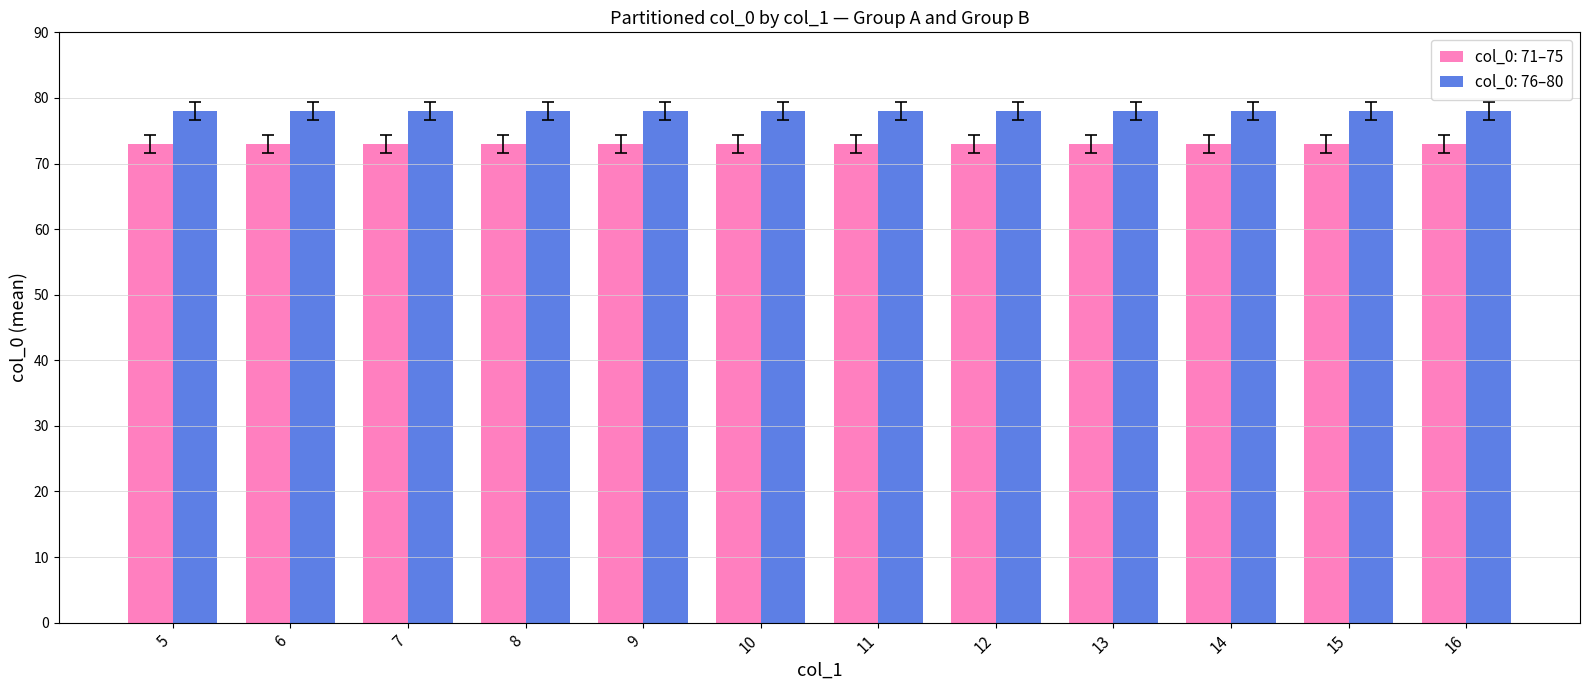

Which series has the largest total across all categories?

col_0: 76–80